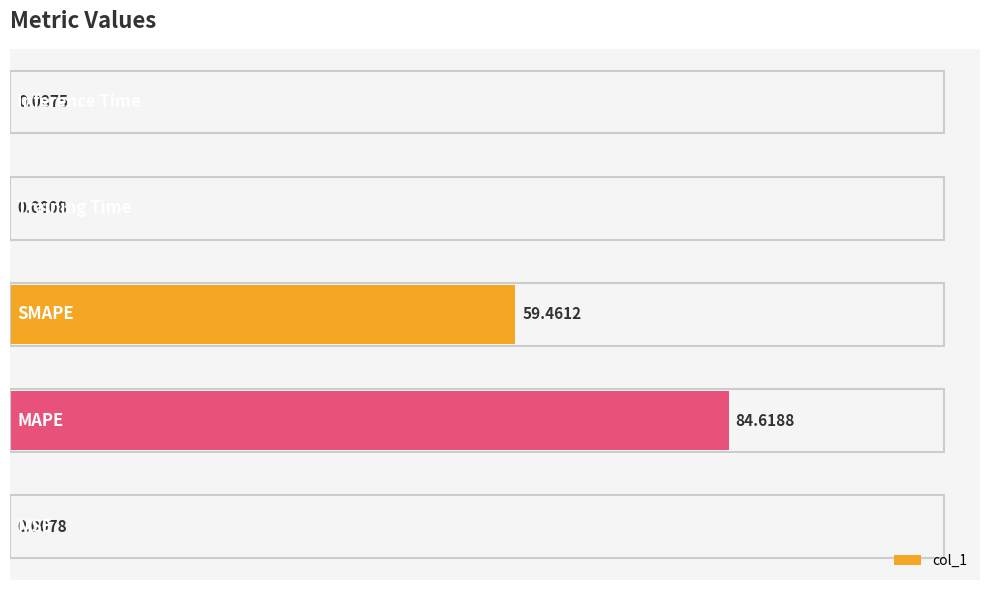

What is the sum of all values?

144.3